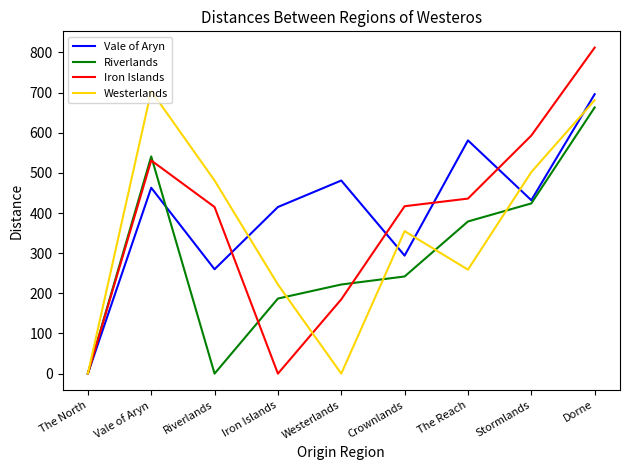

What position from the right is Dorne?

1